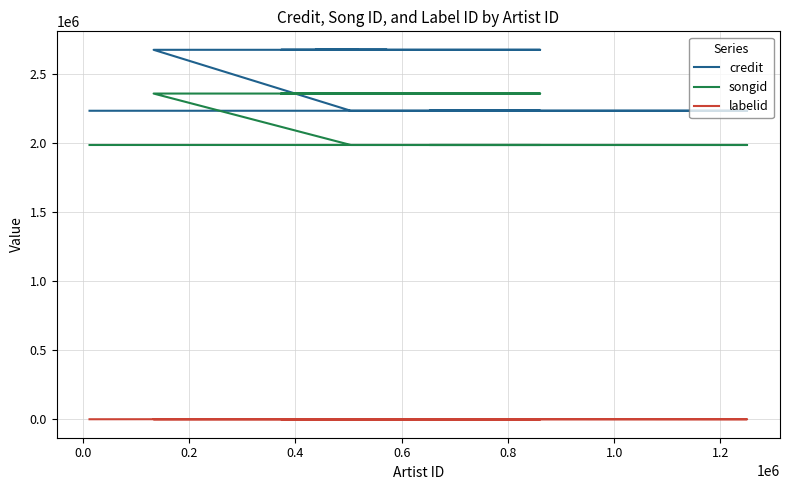

Is it true that labelid equals 581 at 0.4?

False